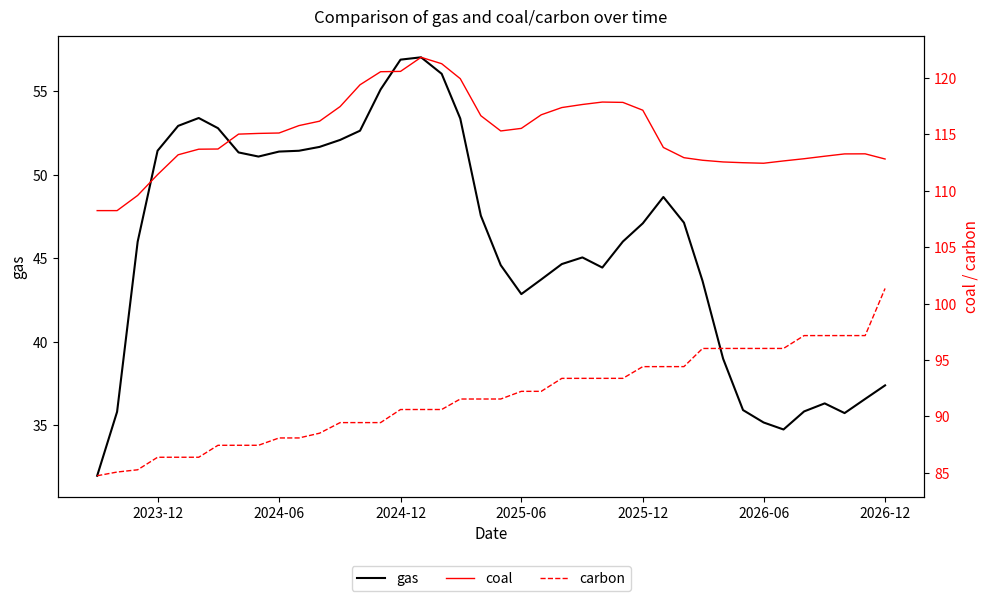

Does the chart have visible grid lines?

No